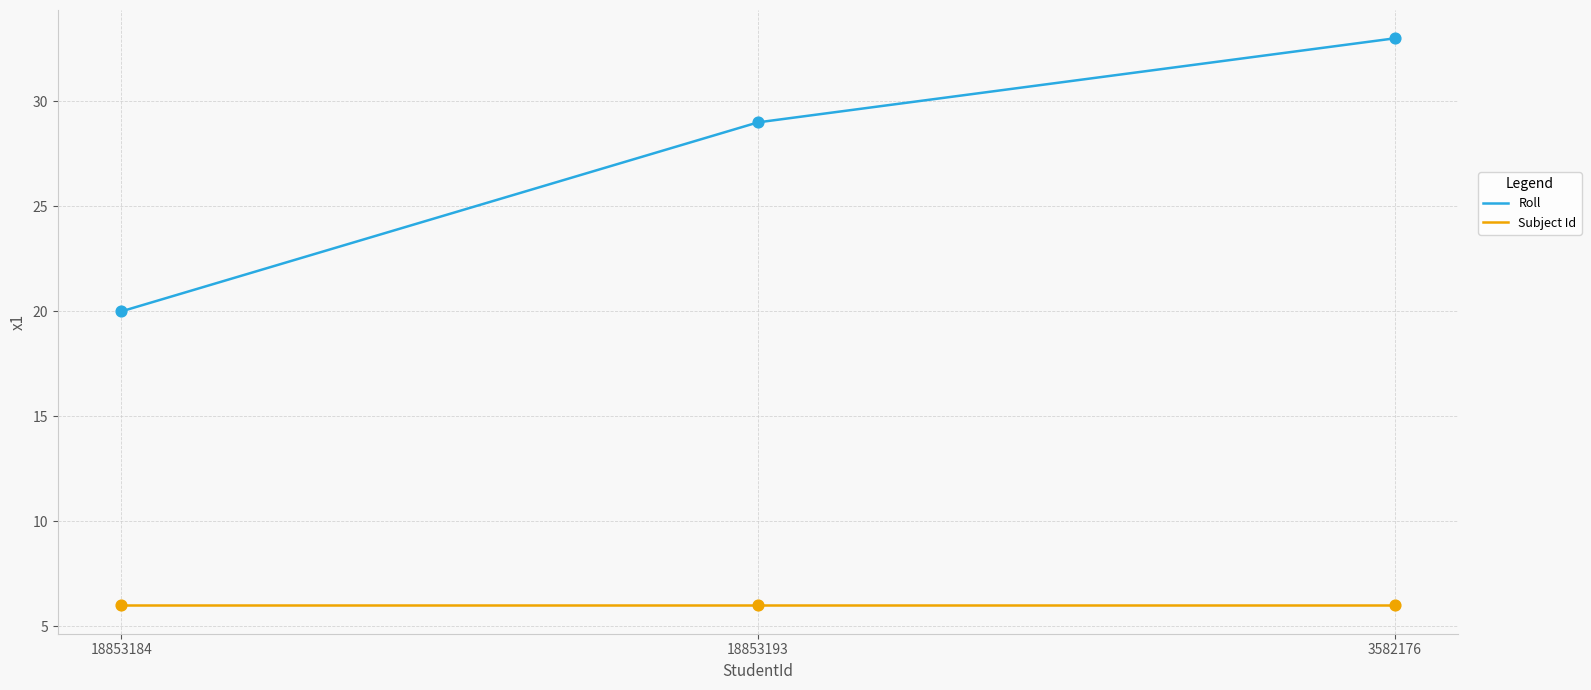

Which series has the largest range (max minus min)?

Roll